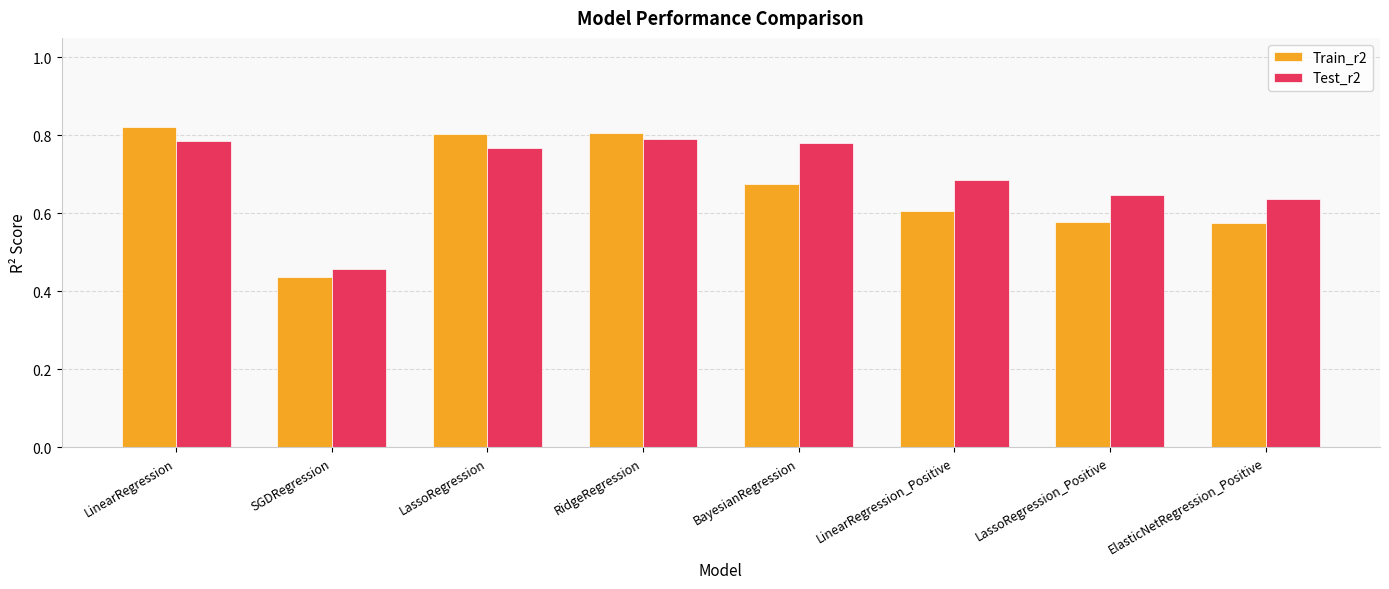

What is the sum of the Train_r2 values at SGDRegression and LinearRegression?

1.3